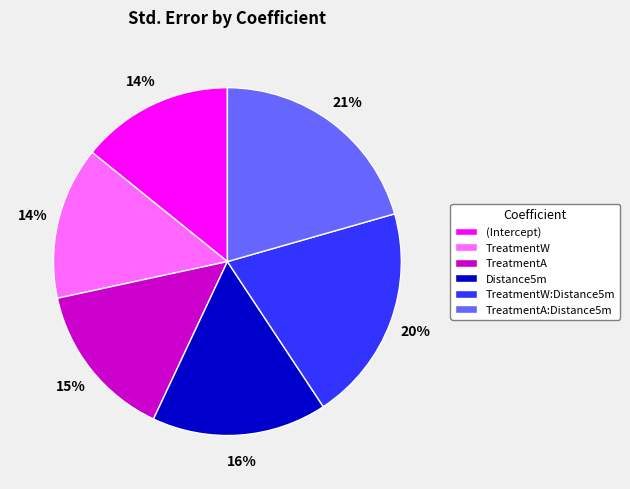

Is TreatmentA:Distance5m the majority of the pie?

No